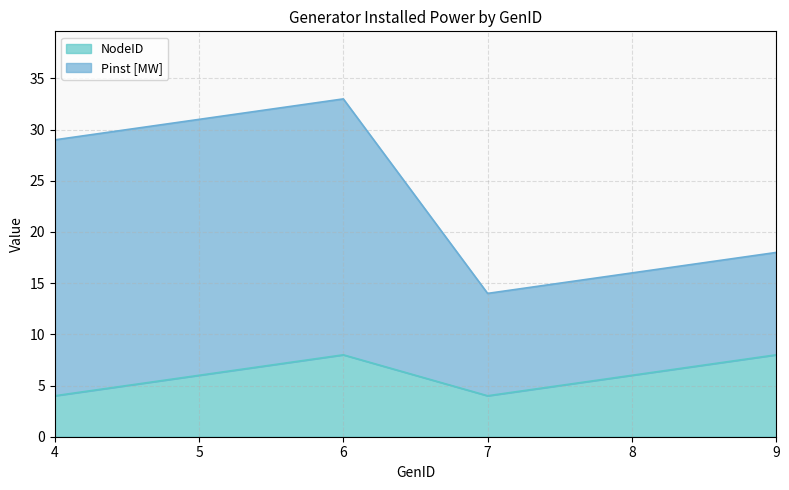

How many interior local peaks (higher than both neighbors) does the data have?

1